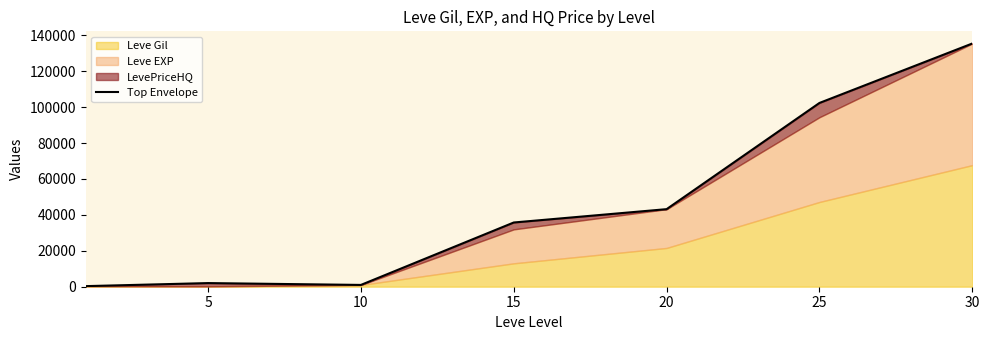

Reading left to right, list all the values displayed in this chart.

331	2025	999	35769	43200	102350	135460